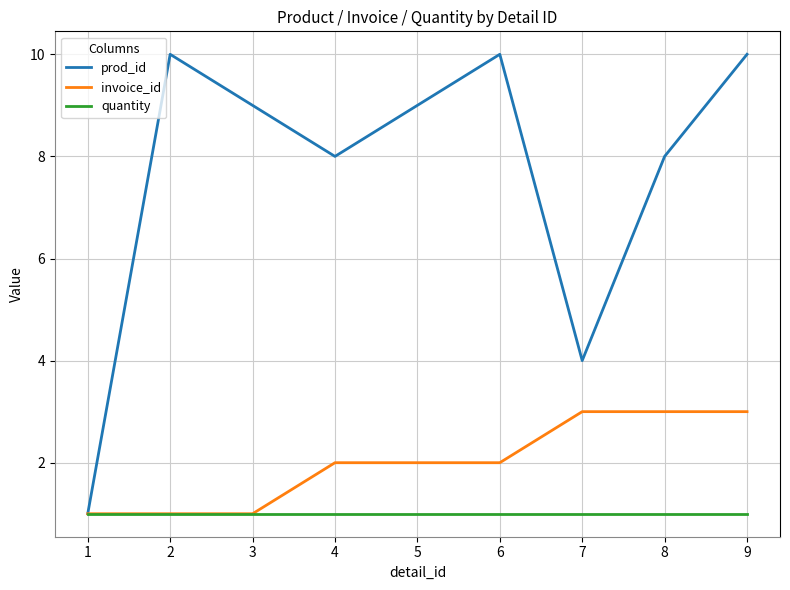

Which series has the widest spread of values?

prod_id